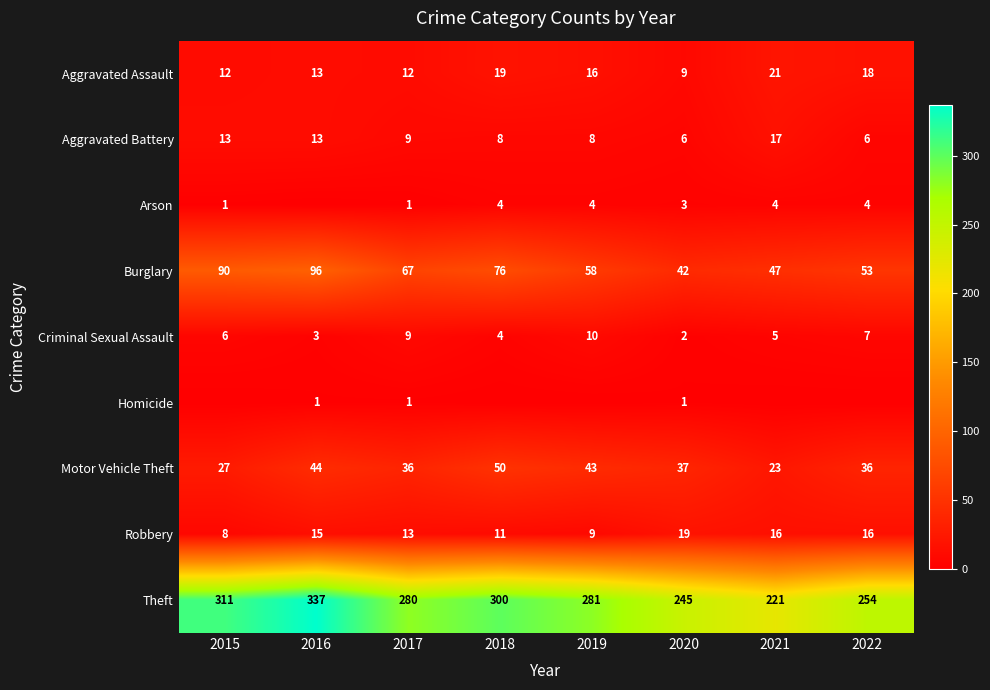

What is the highest value of the Burglary series?

96